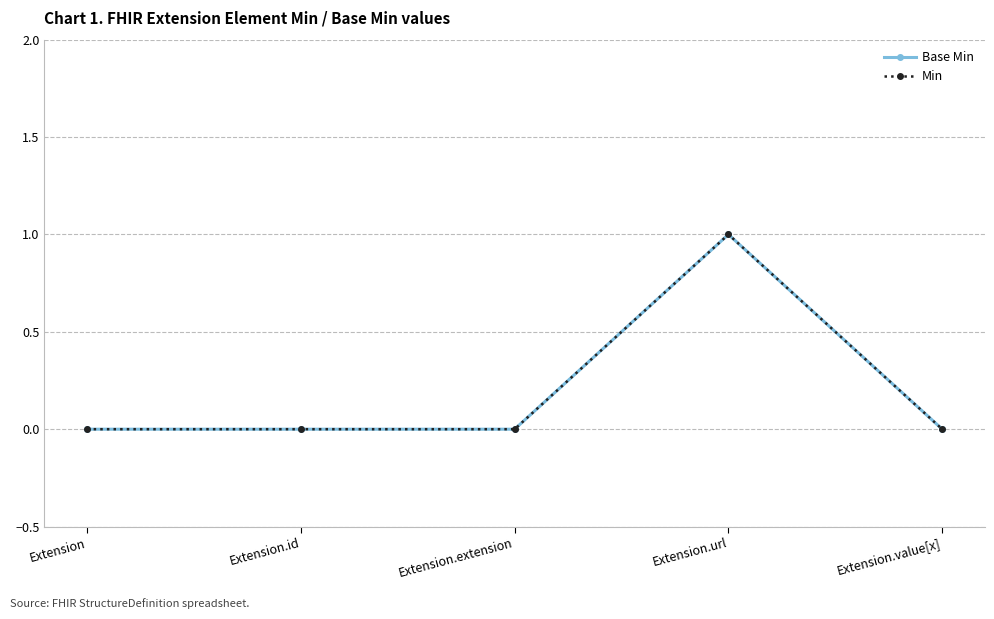

Which series has the widest spread of values?

Base Min